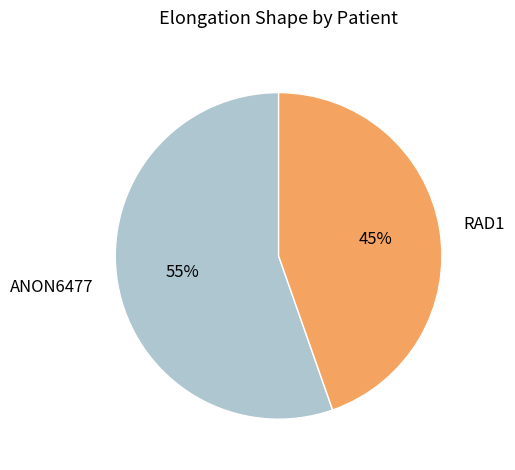

How many segments does this pie chart have?

2